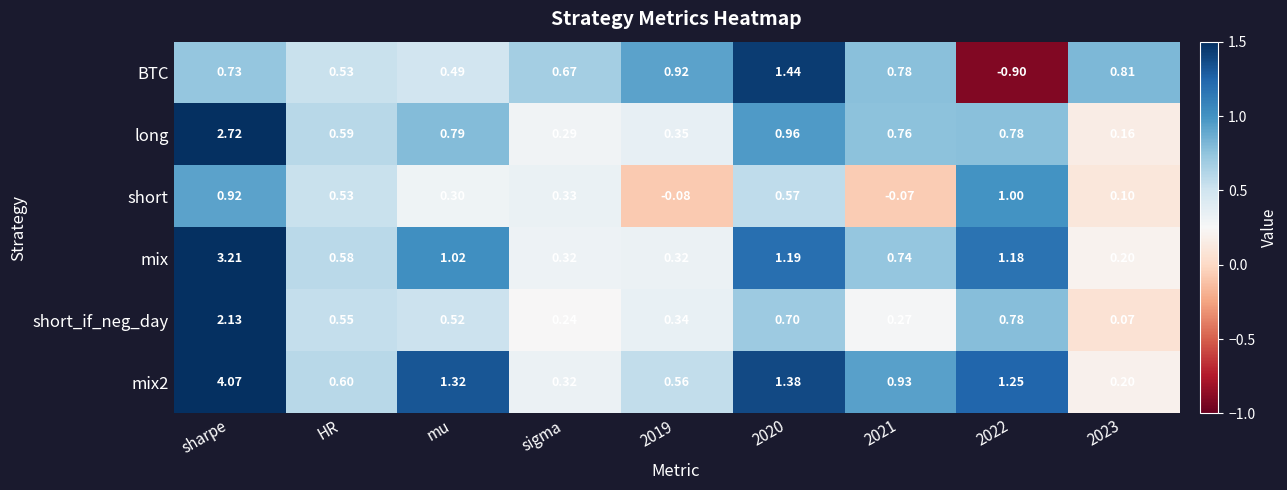

Which category has the highest value in the mix series?

sharpe